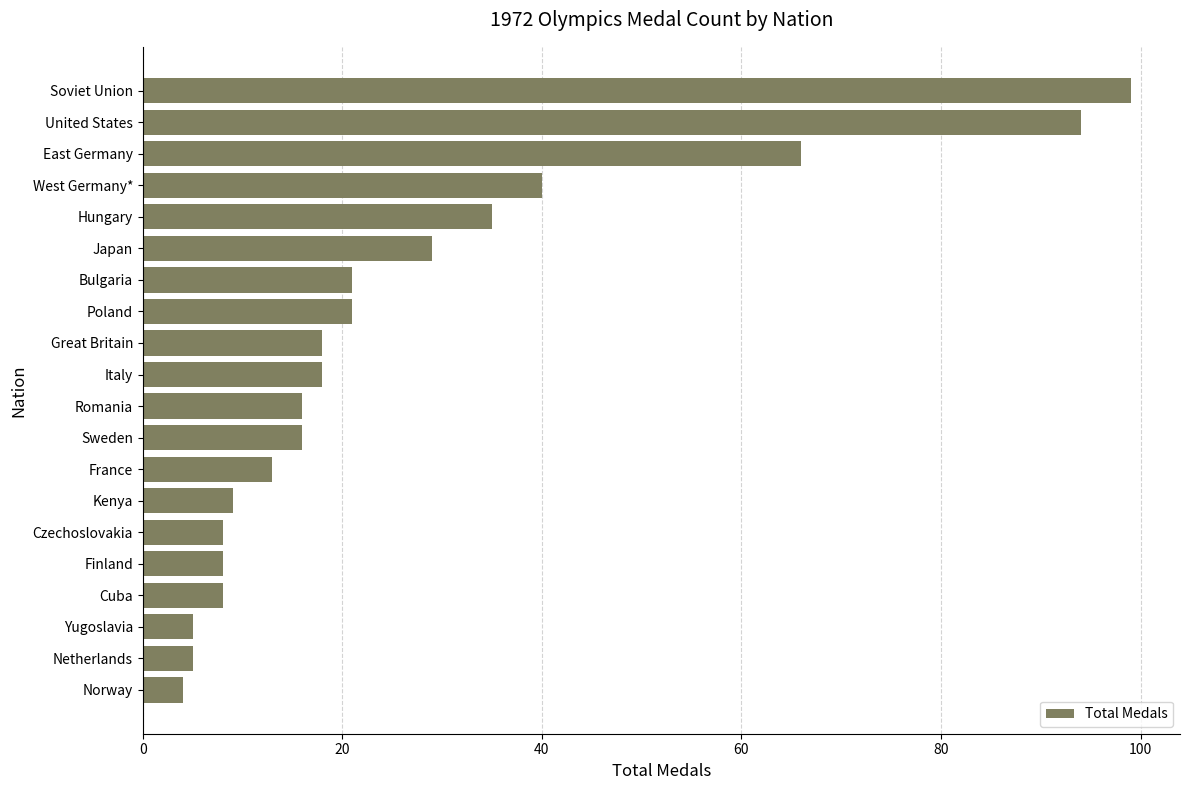

The chart shows a value of 10 at Bulgaria. True or false?

False